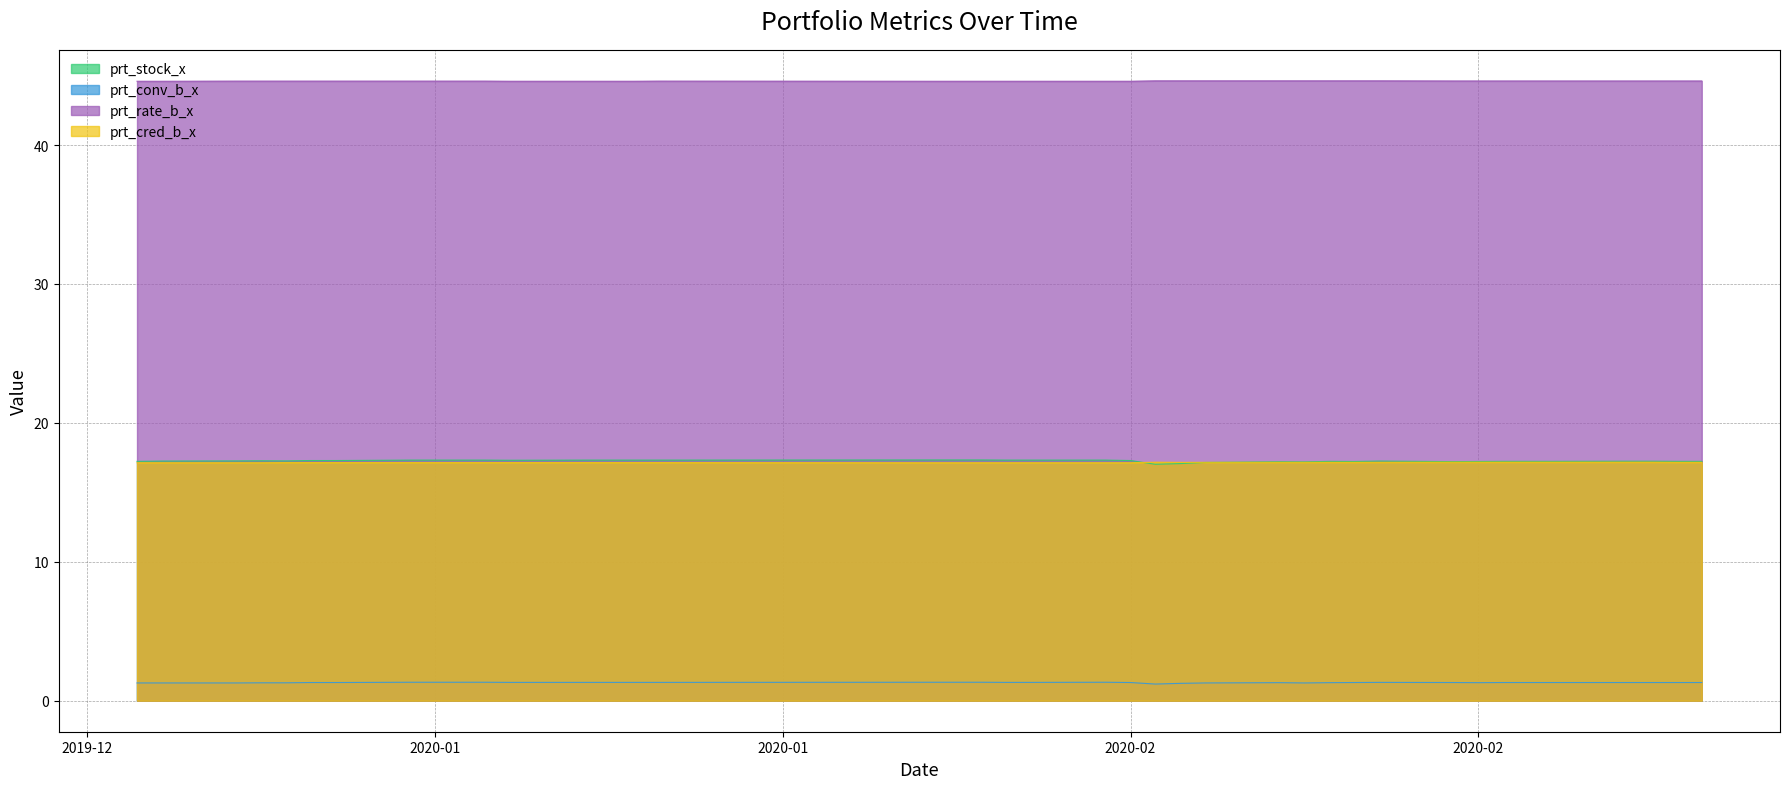

What is the sum of the prt_conv_b_x values at 2020-01-23 and 2020-02-11?

2.6